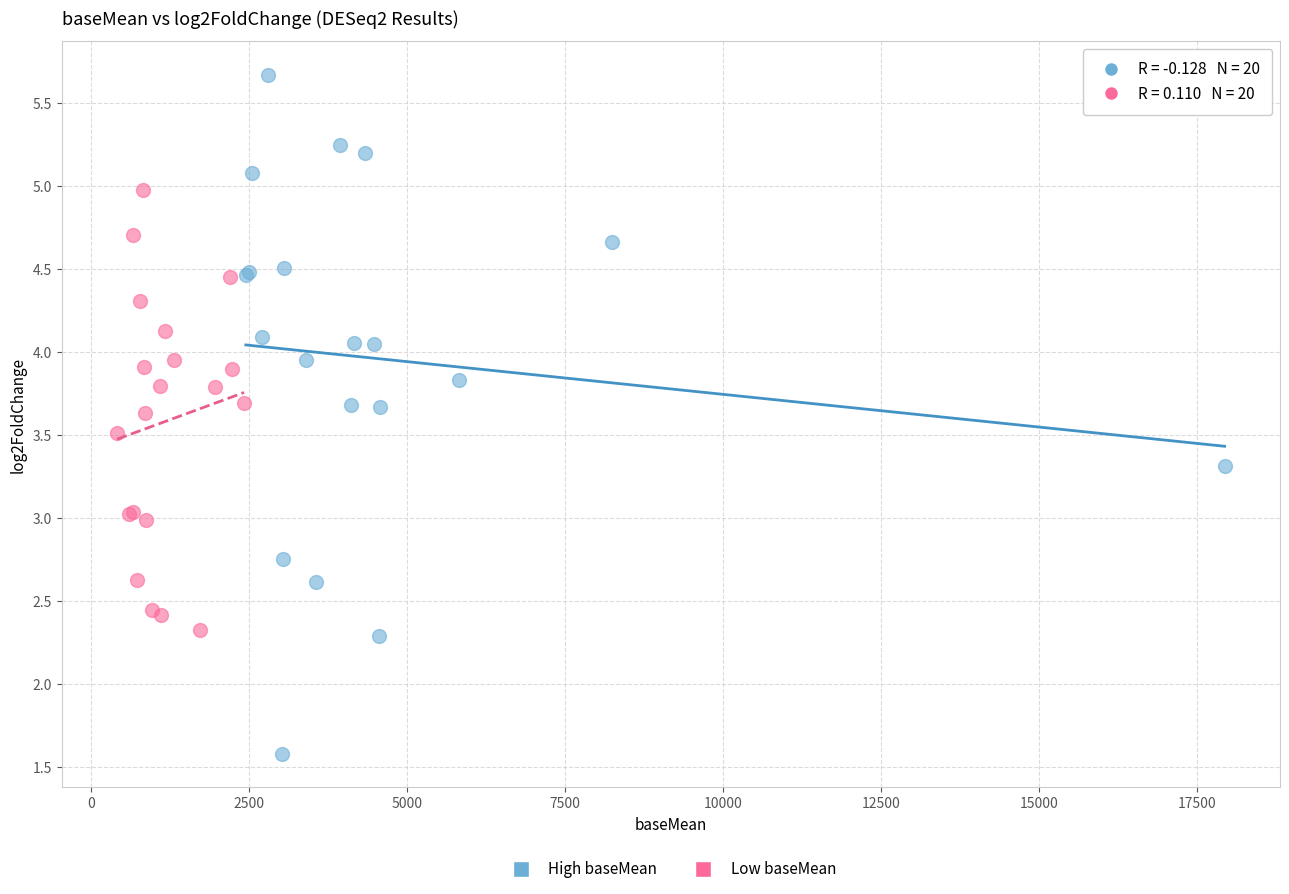

Which series has the largest Y range (max minus min)?

High baseMean